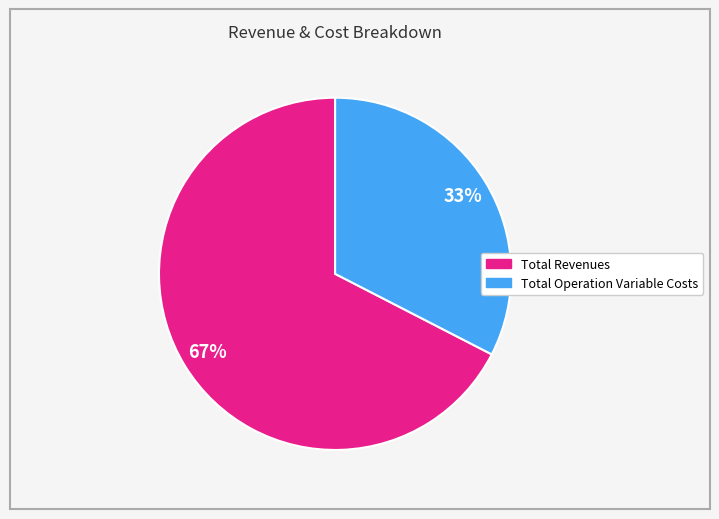

To the nearest percent, what is the average slice percentage?

50%